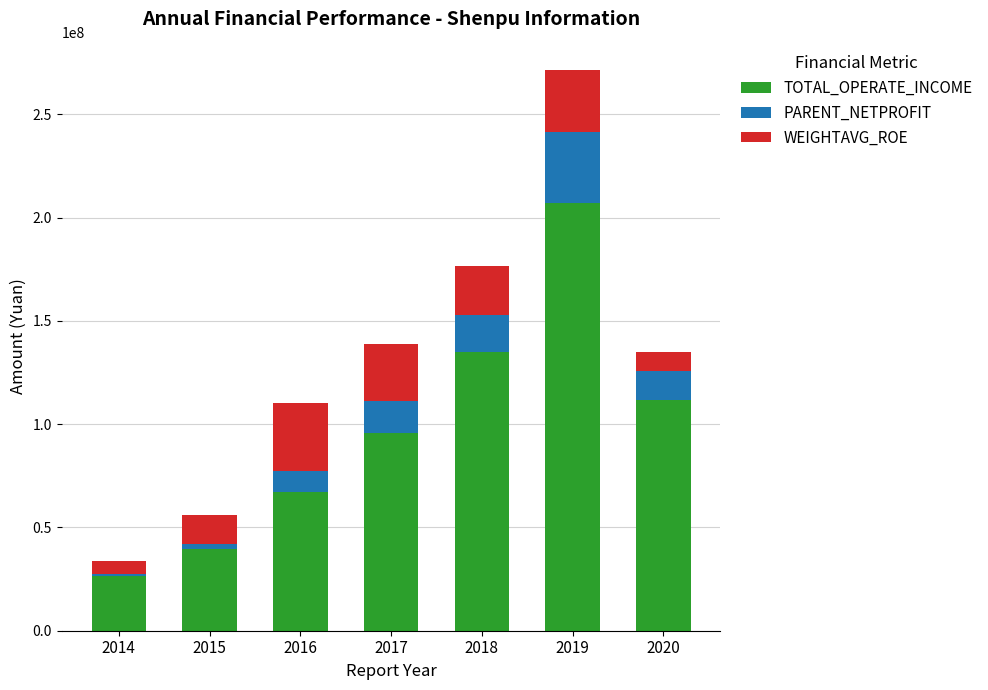

Does the chart contain stacked bars?

Yes